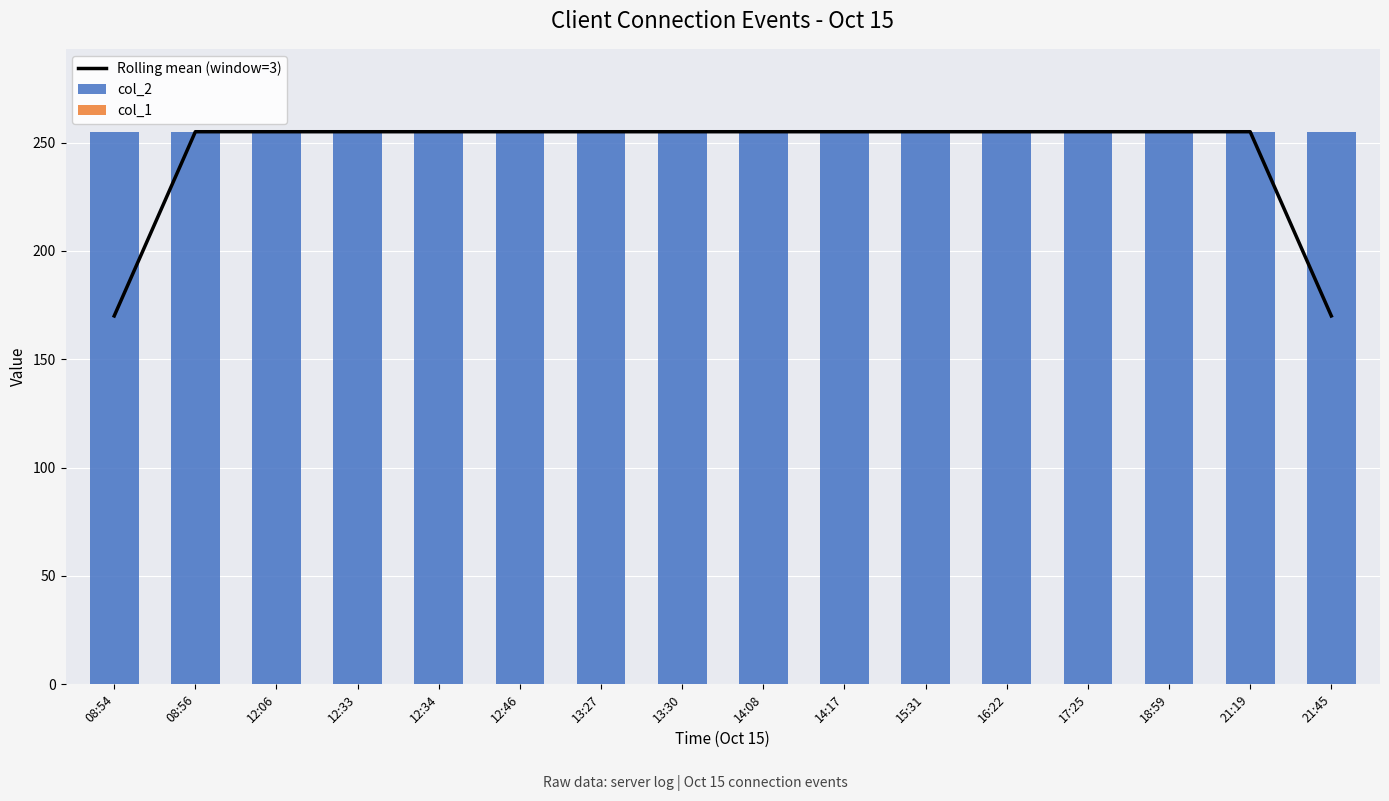

True or false: Rolling mean (window=3) has a value of 130 at 16:22.

False